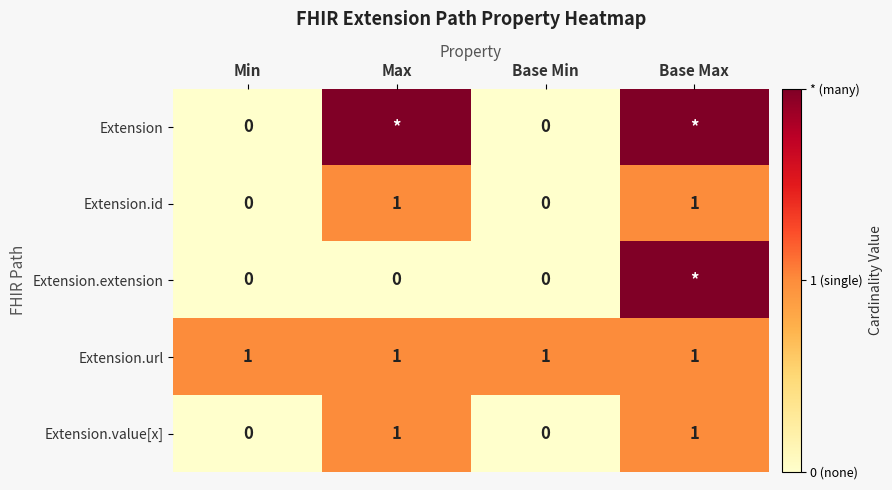

How many Extension.value[x] values are between 0 and 1?

4